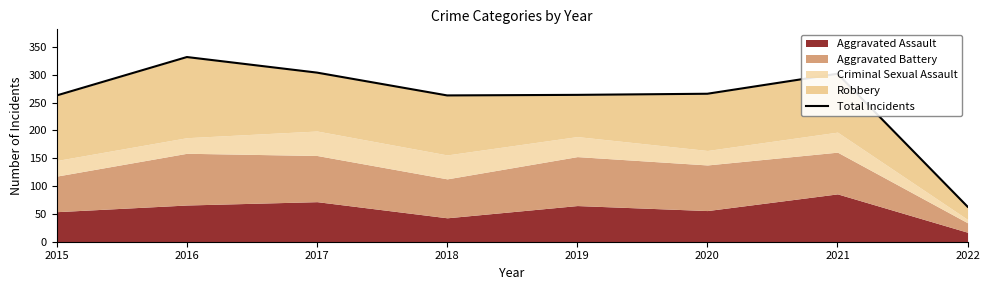

Which has a higher value, 2017 or 2022?

2017